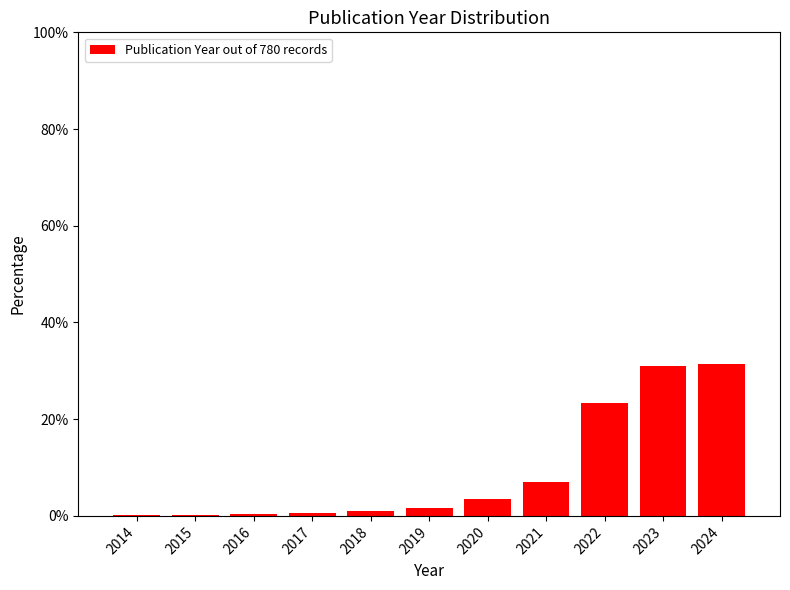

What is the sum of all values?

100.0